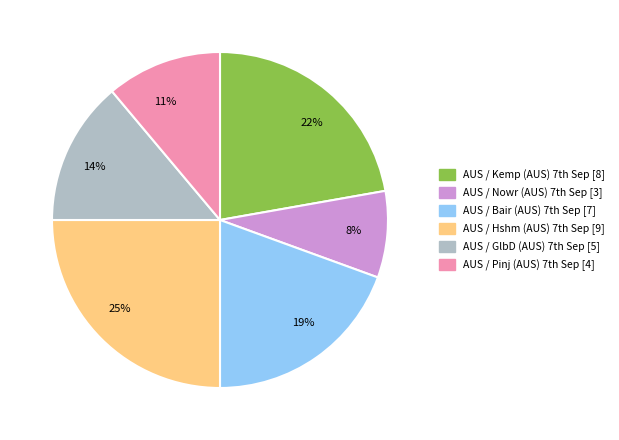

Which slice is the smallest?

8%